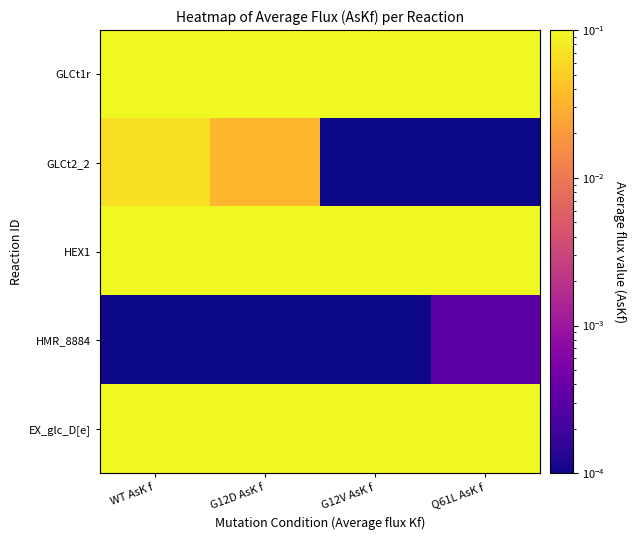

At which category does the chart reach its minimum across all series?

G12D AsK f